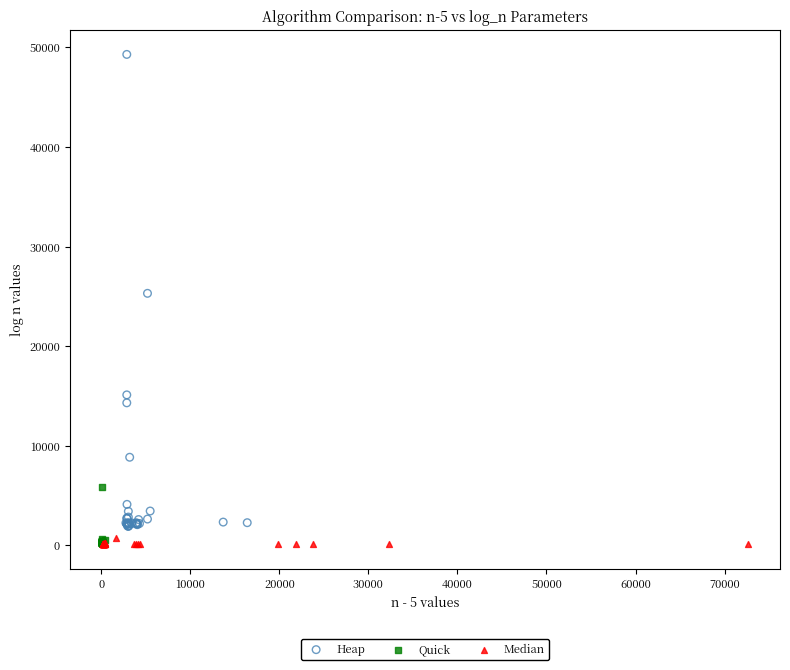

Which series has the largest Y range (max minus min)?

Heap